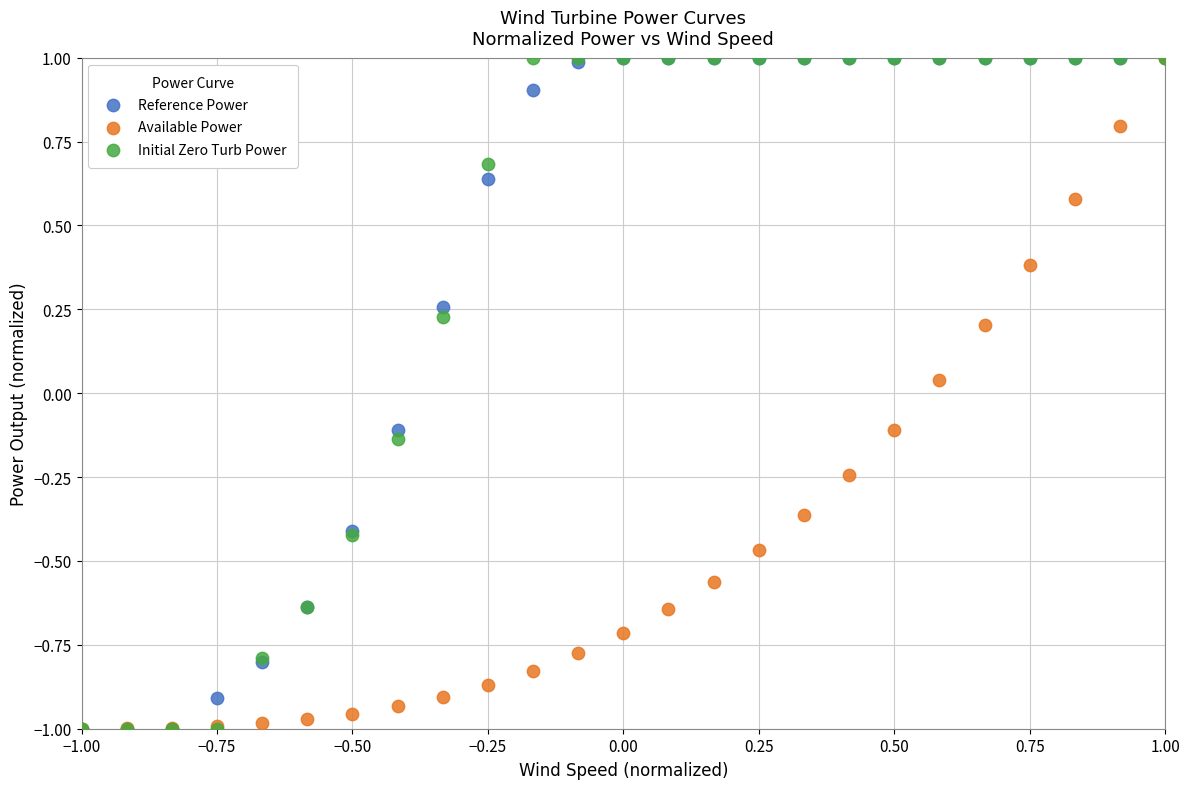

What are all the series names shown in the legend?

Reference Power, Available Power, Initial Zero Turb Power